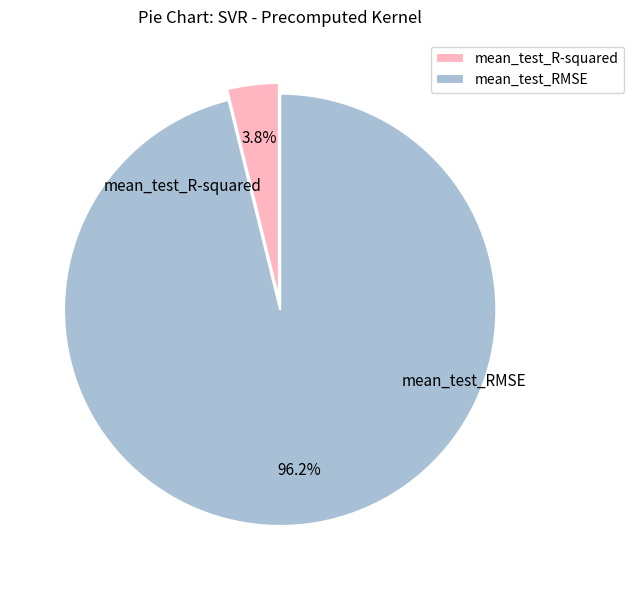

What is the smallest slice in the pie chart?

mean_test_R-squared